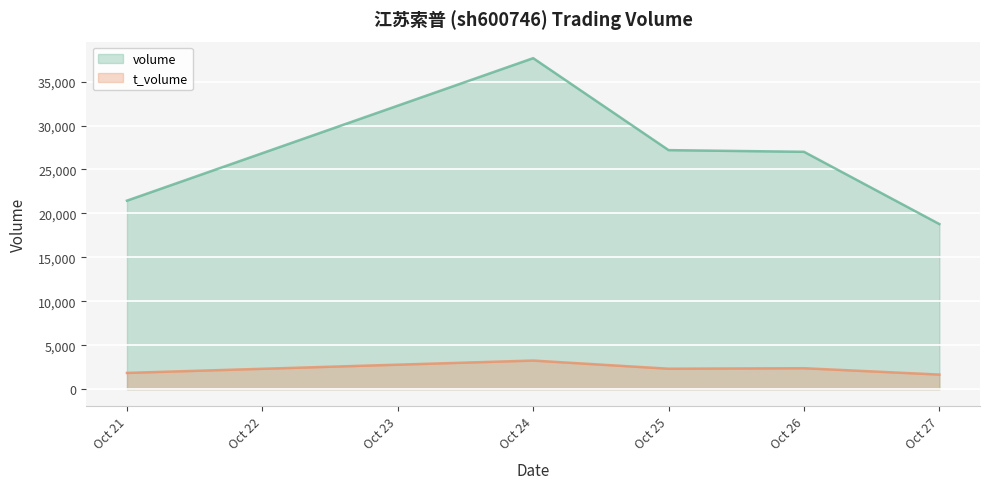

At which category does t_volume reach its first local valley?

Oct 25